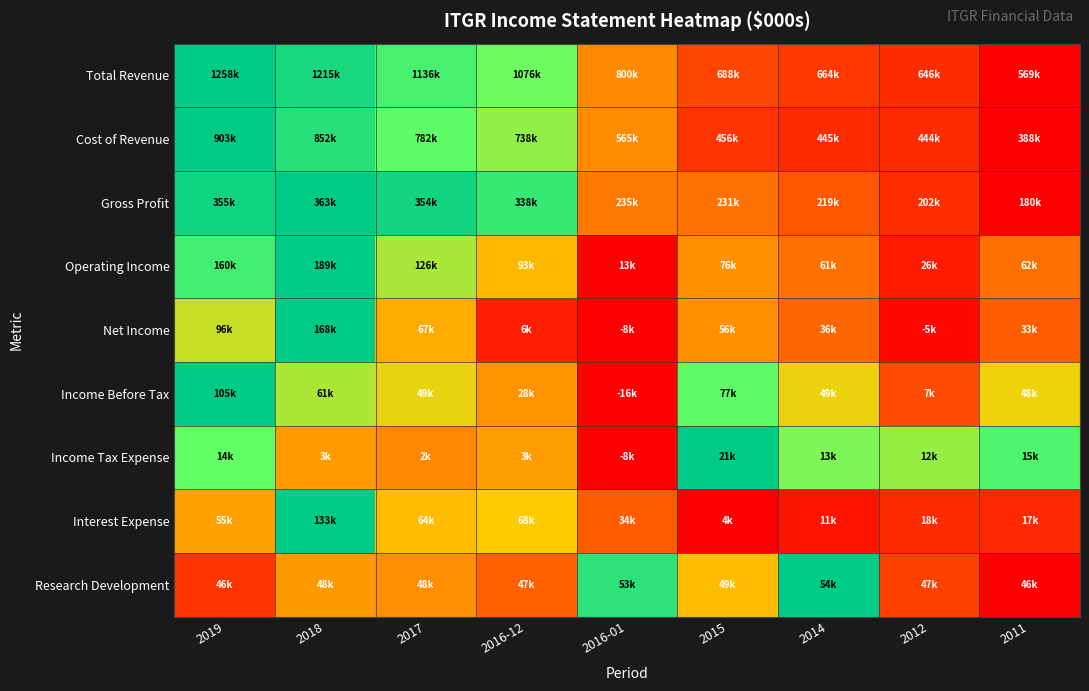

How many data points does each series have?

9